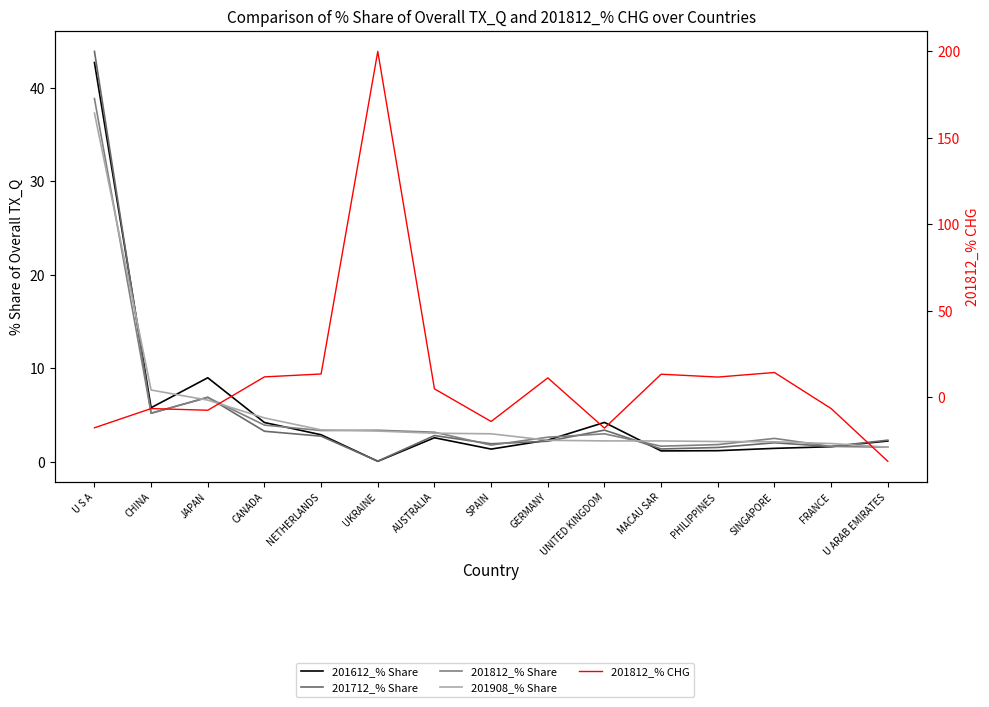

What is the highest value of the 201612_% Share series?

42.7